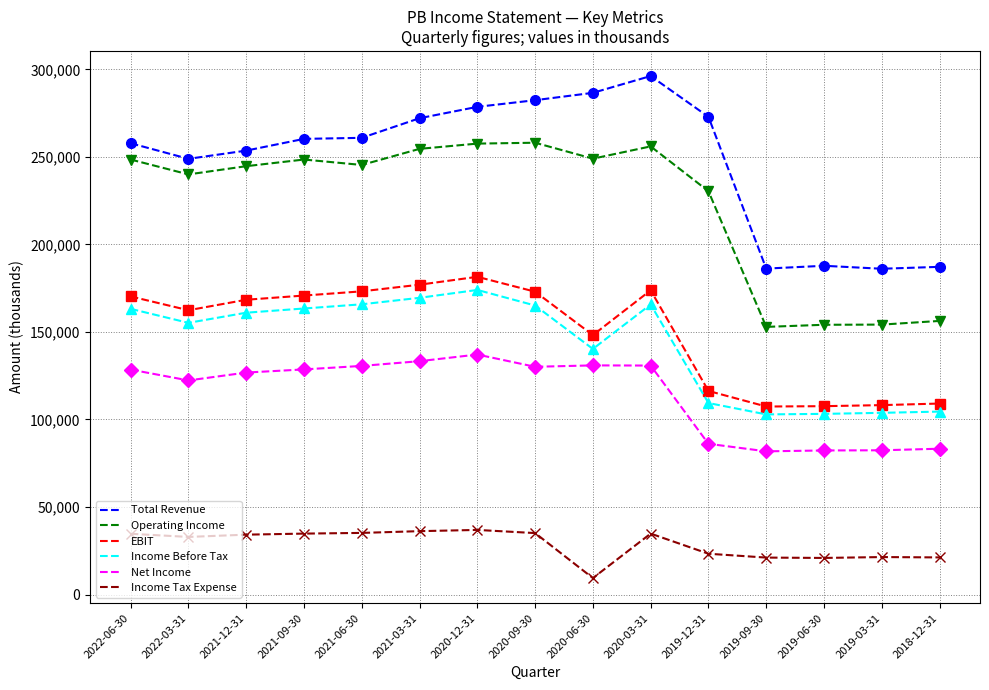

How many series are shown in this chart?

6